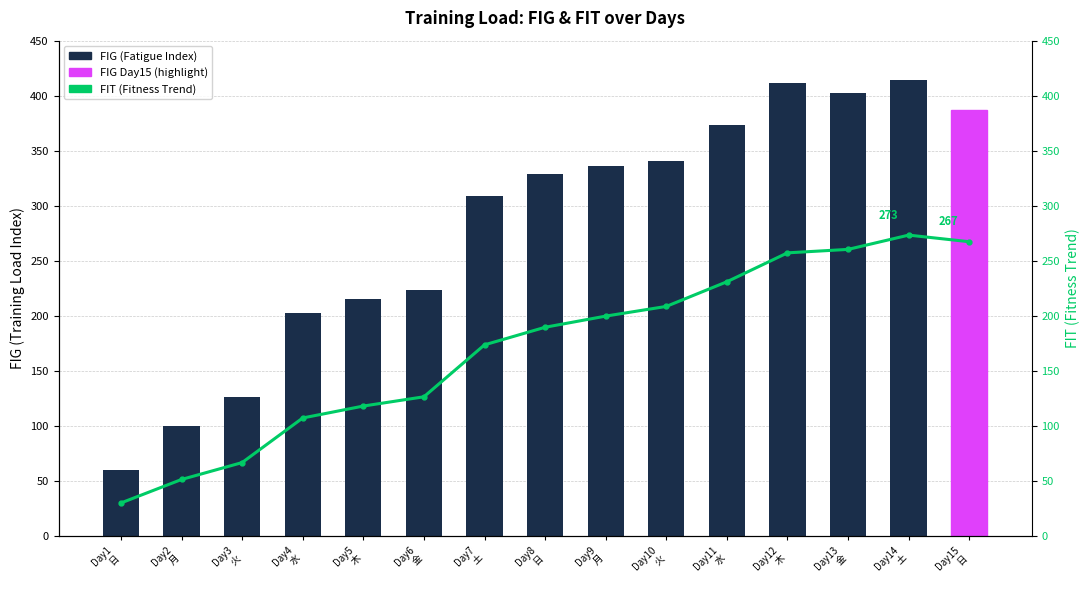

The FIT (Fitness) series shows 73.8 at Day9
月. True or false?

False